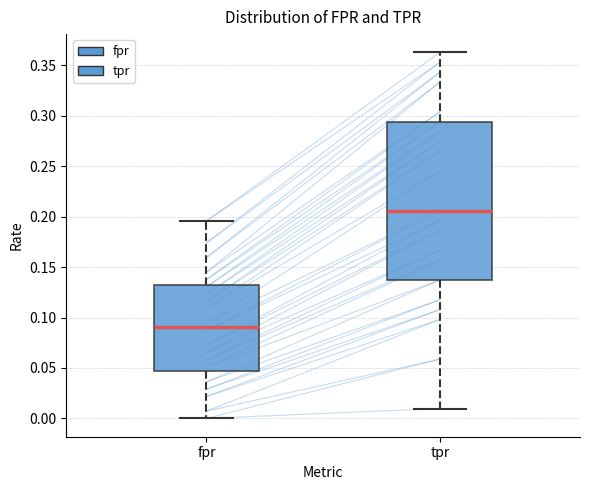

Where does the median line of the box for tpr sit on the y-axis? The values are not printed on the chart, so give them approximately, as read against the axis.

0.205